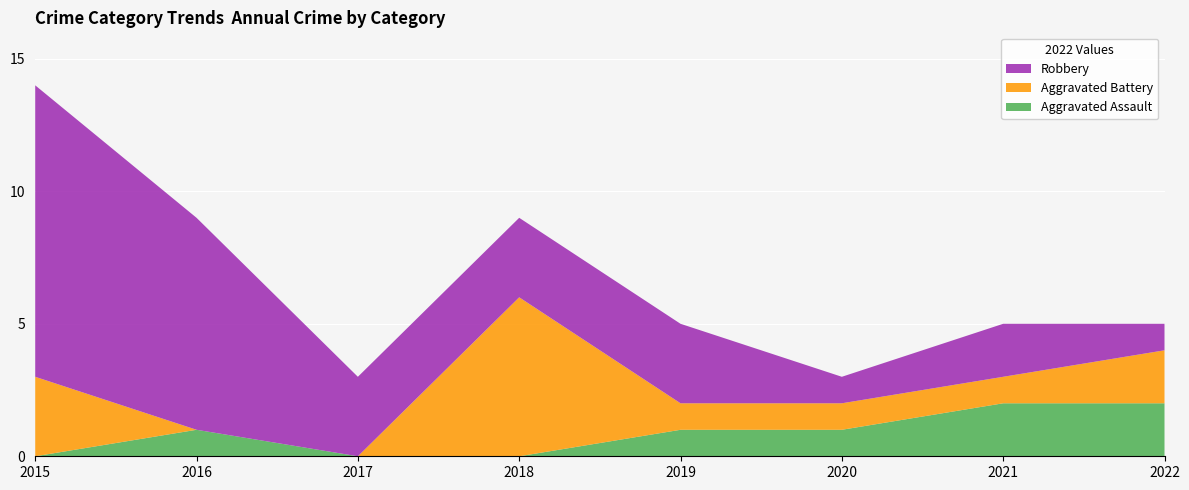

Reading right to left, list all the values displayed in this chart.

Aggravated Assault: 2	2	1	1	0	0	1	0
Aggravated Battery: 2	1	1	1	6	0	0	3
Robbery: 1	2	1	3	3	3	8	11